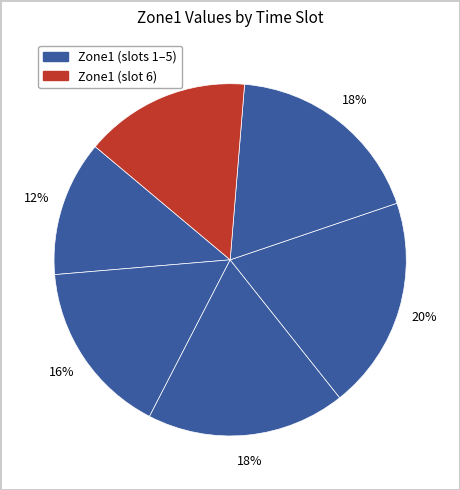

How many slices are in this pie chart?

6